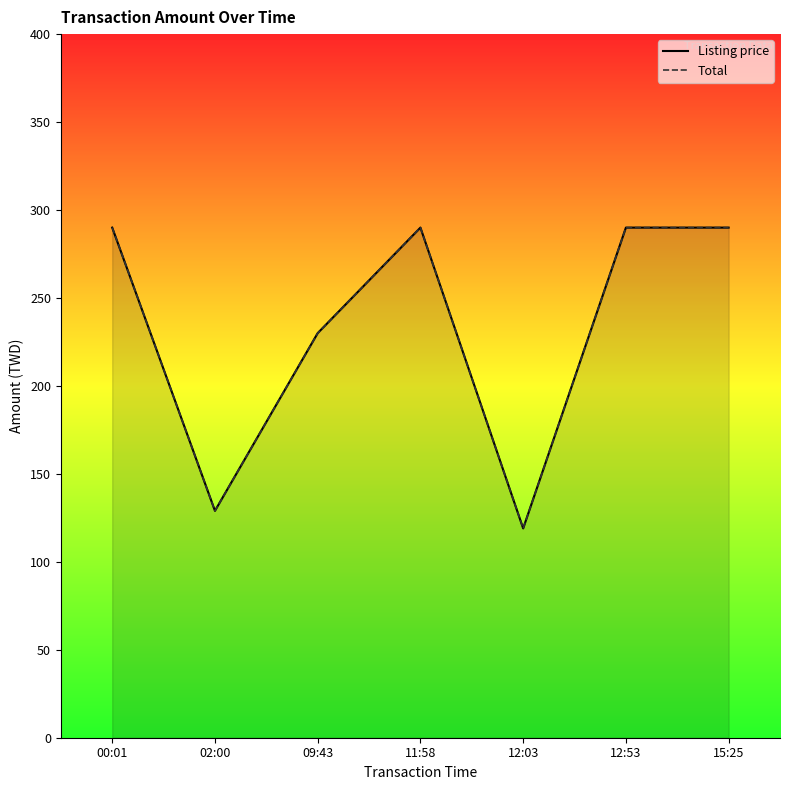

How many lines are shown in the chart?

2